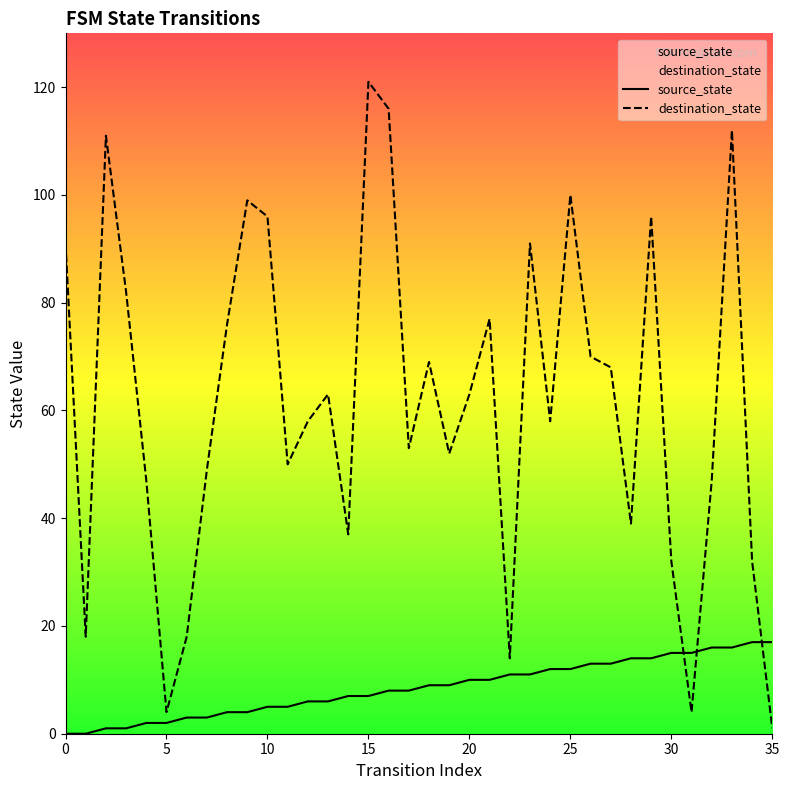

Count the number of data series in this chart.

2